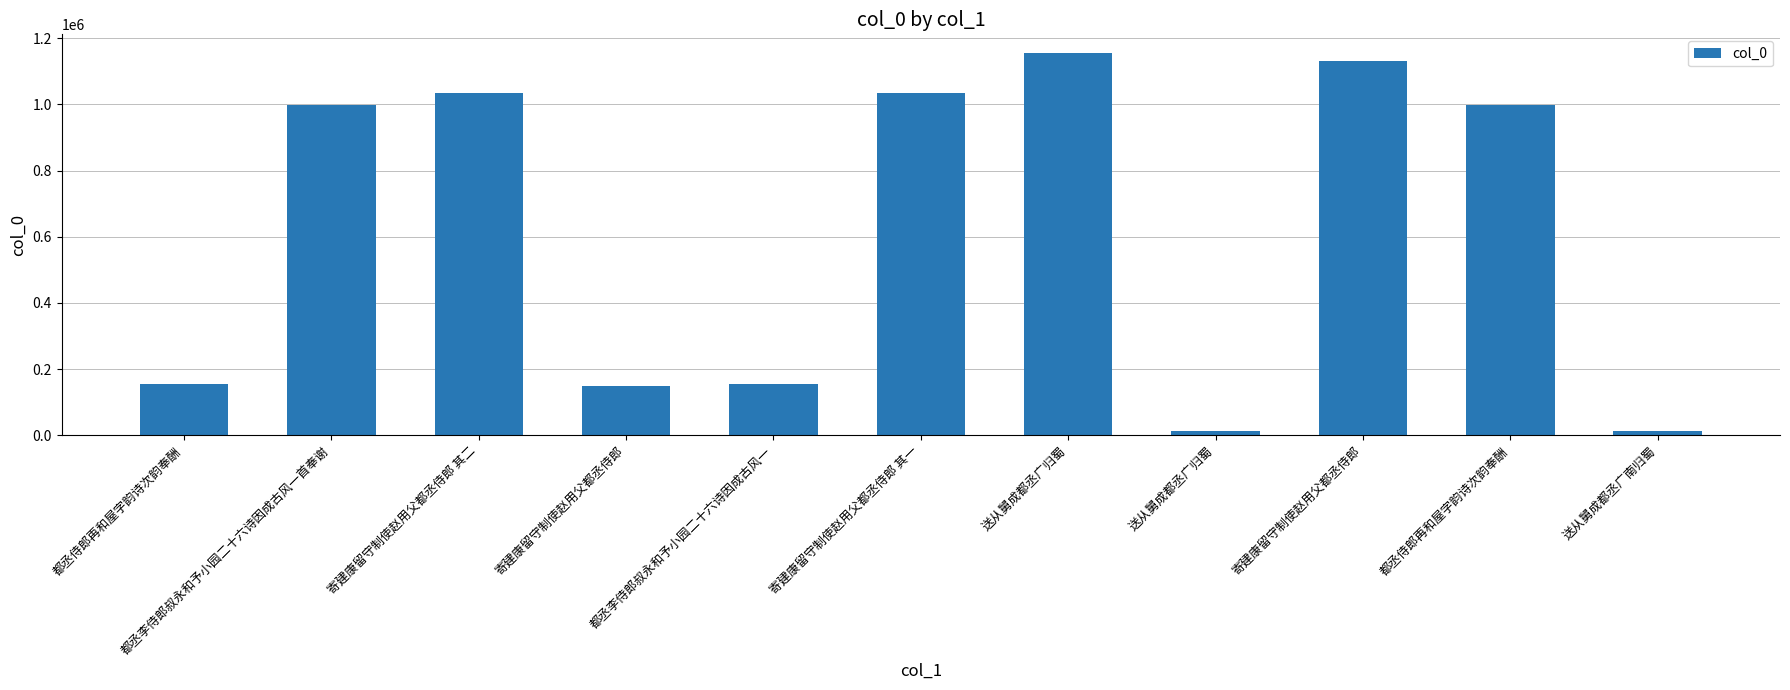

What is the change in value from 寄建康留守制使赵用父都丞侍郎 to 寄建康留守制使赵用父都丞侍郎?

+984266